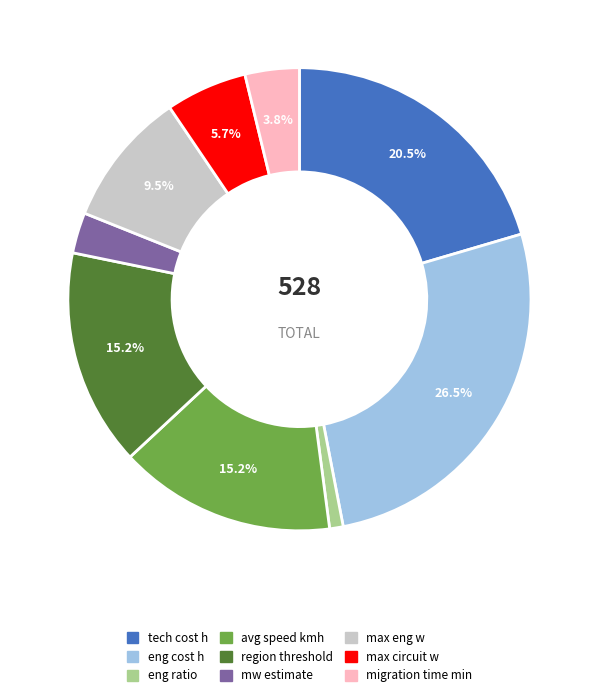

How many slices are in this pie chart?

9